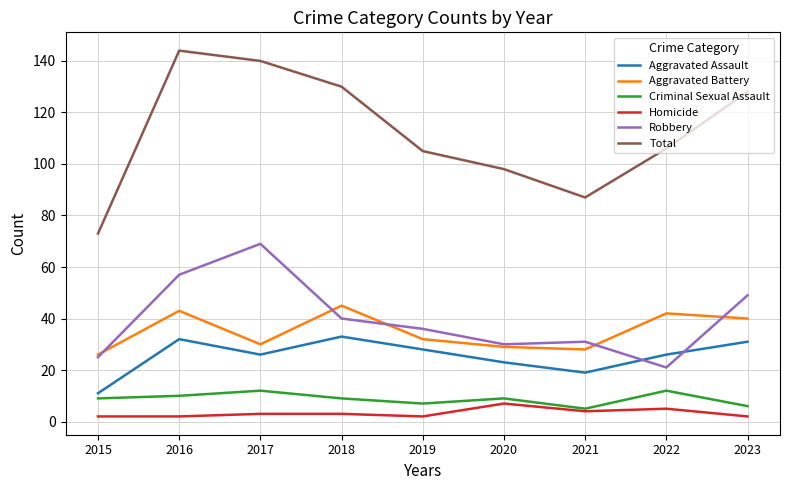

Reading right to left, what are all the values shown in this chart?

Aggravated Assault: 31	26	19	23	28	33	26	32	11
Aggravated Battery: 40	42	28	29	32	45	30	43	26
Criminal Sexual Assault: 6	12	5	9	7	9	12	10	9
Homicide: 2	5	4	7	2	3	3	2	2
Robbery: 49	21	31	30	36	40	69	57	25
Total: 128	106	87	98	105	130	140	144	73